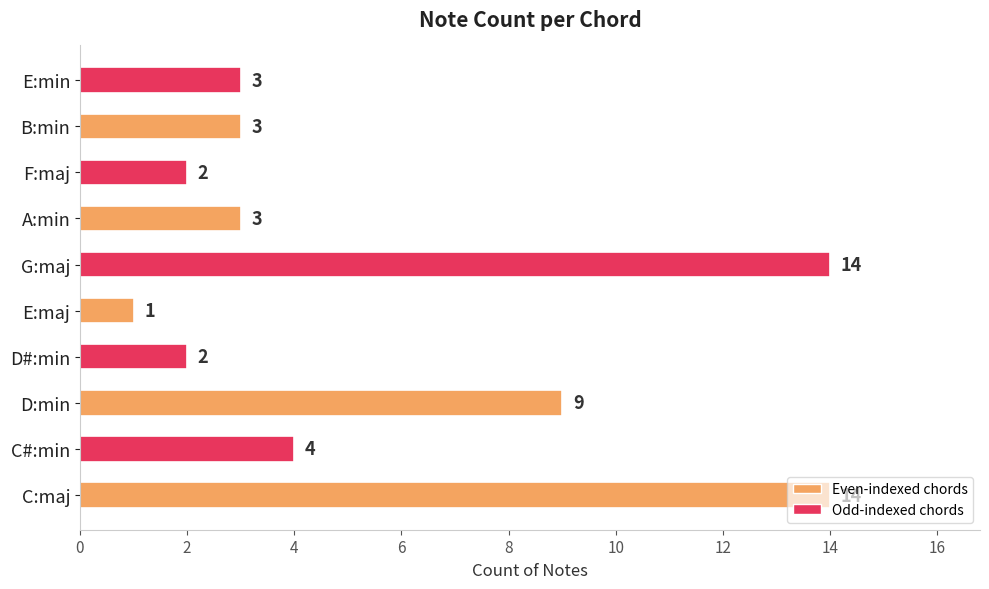

What is the change in value from E:maj to E:min?

+2